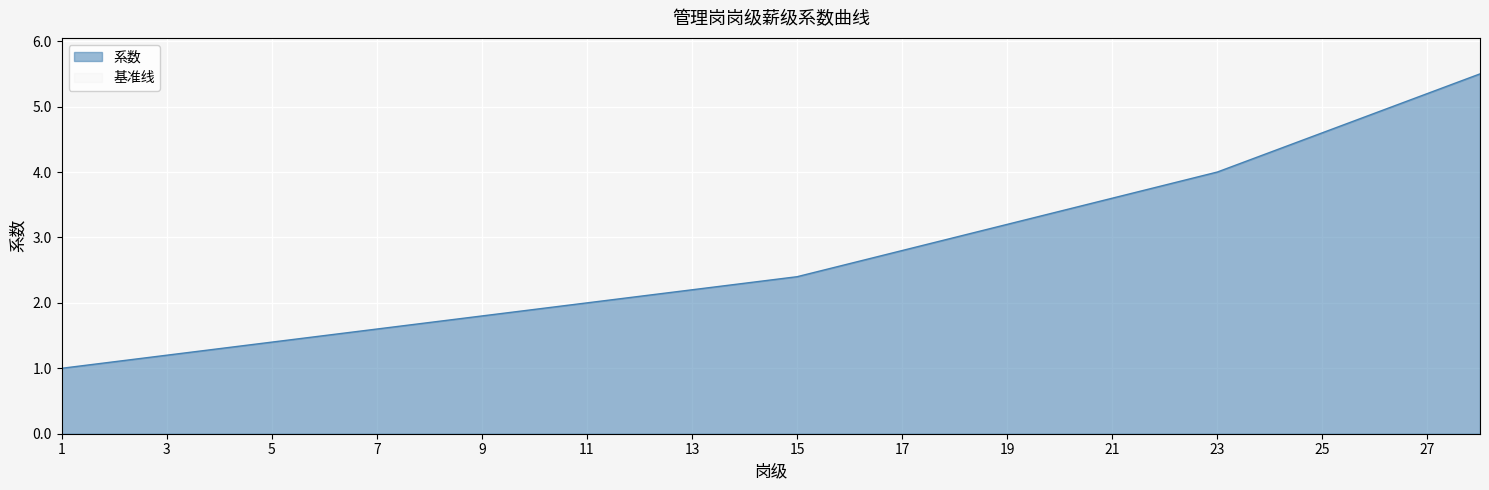

Which has a higher value, 9 or 11?

11